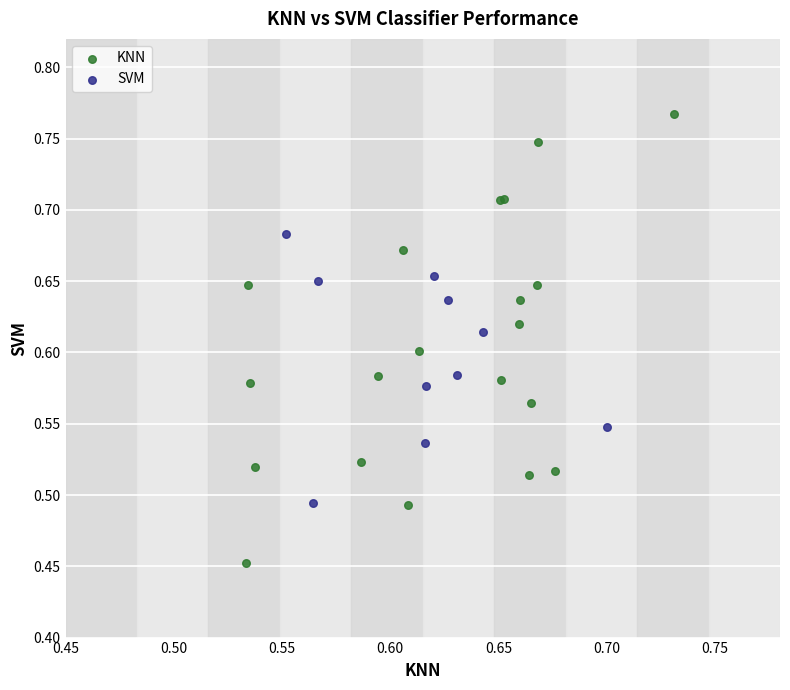

What are all the series names shown in the legend?

KNN, SVM